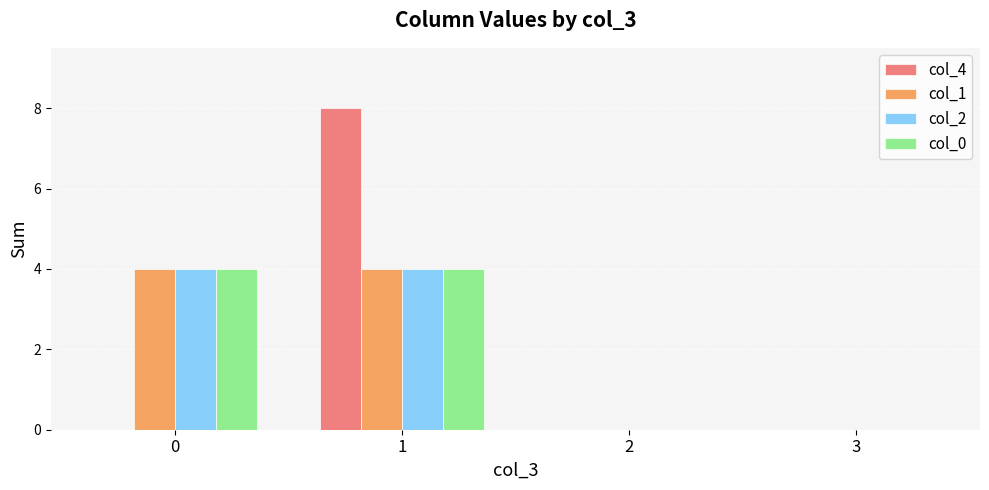

Reading left to right, what are all the values shown in this chart?

col_4: 0	8	0	0
col_1: 4	4	0	0
col_2: 4	4	0	0
col_0: 4	4	0	0